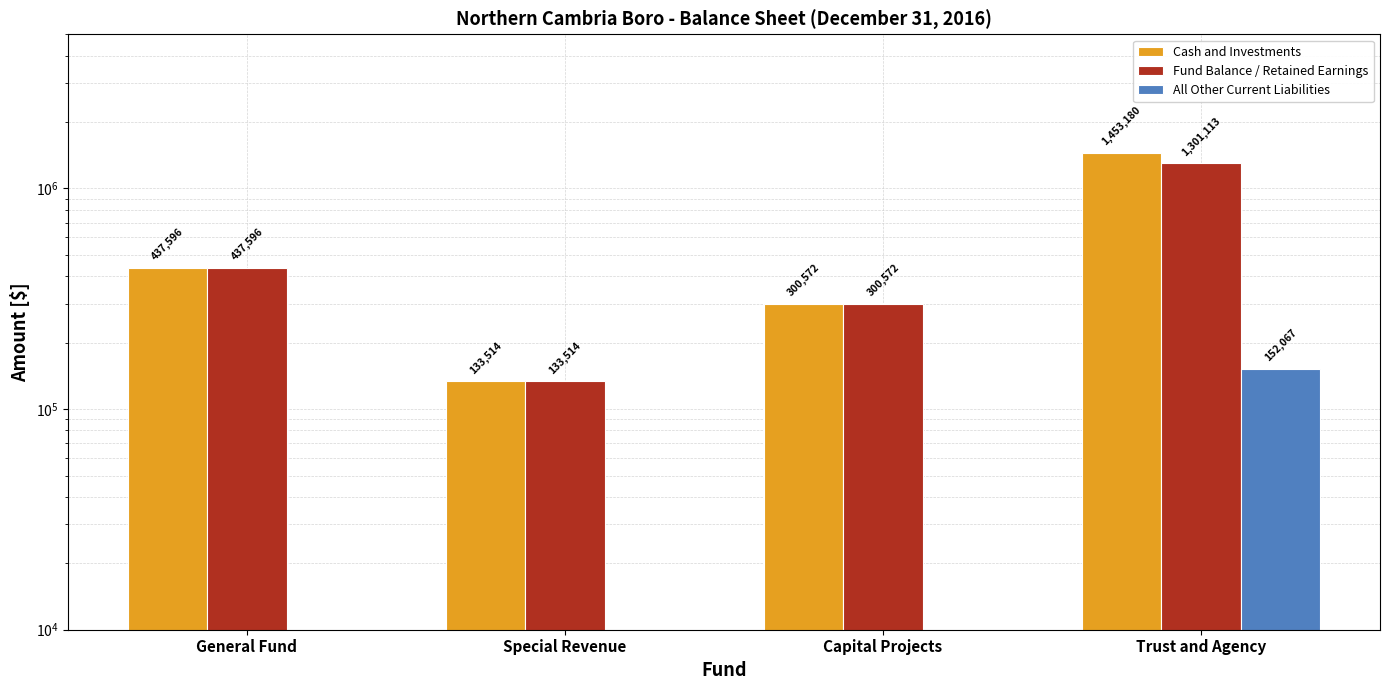

Reading left to right, what are all the values shown in this chart?

Cash and Investments: 437596	133514	300572	1453180
Fund Balance / Retained Earnings: 437596	133514	300572	1301113
All Other Current Liabilities: 0	0	0	152067